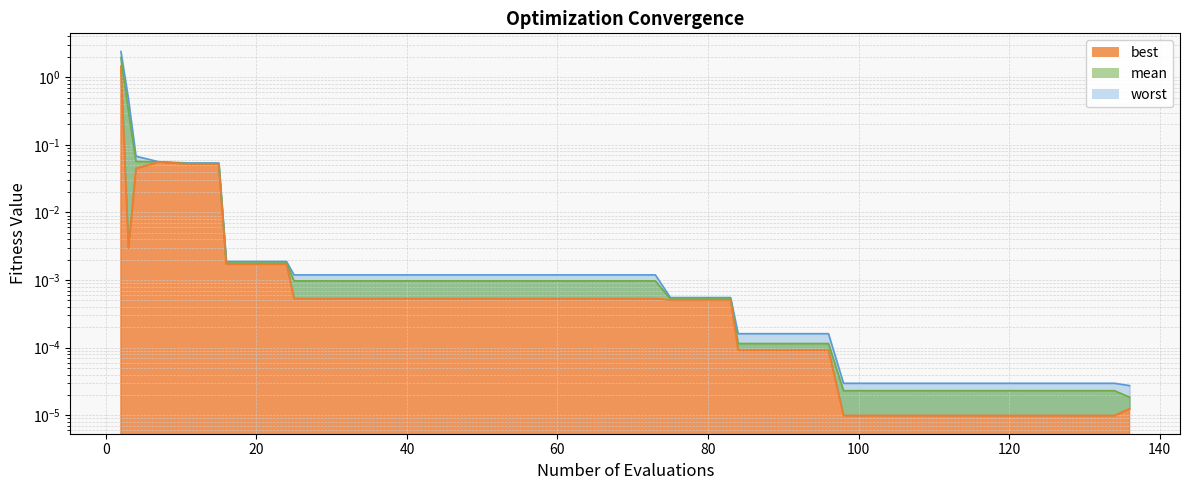

True or false: worst has a value of 0.0 at 134.

False